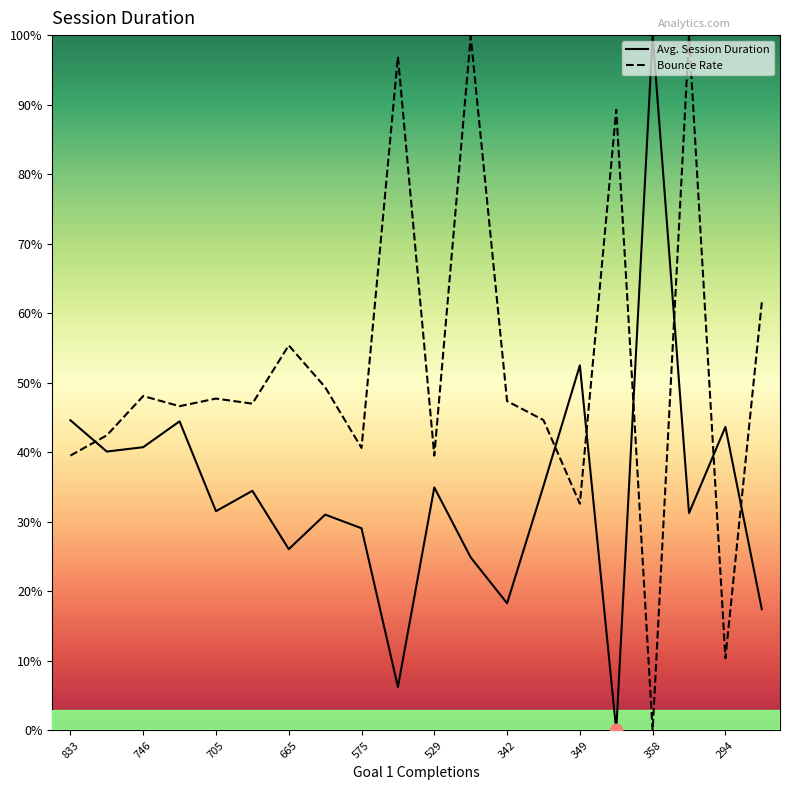

Which series has the largest total across all categories?

Bounce Rate